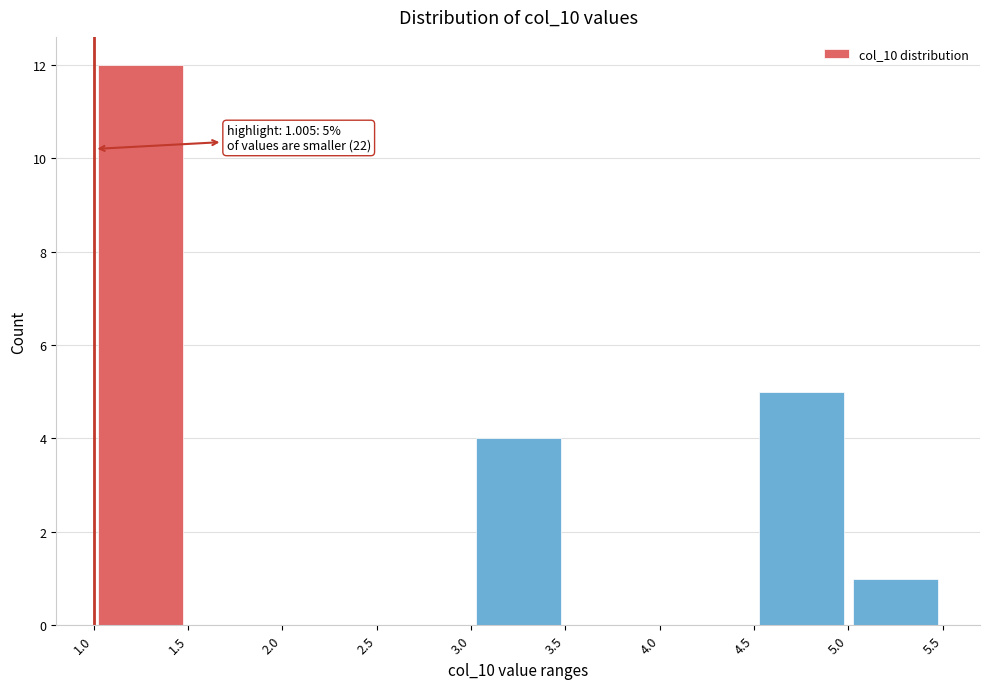

Which range on the x-axis has the tallest bar?

1.0 to 1.5